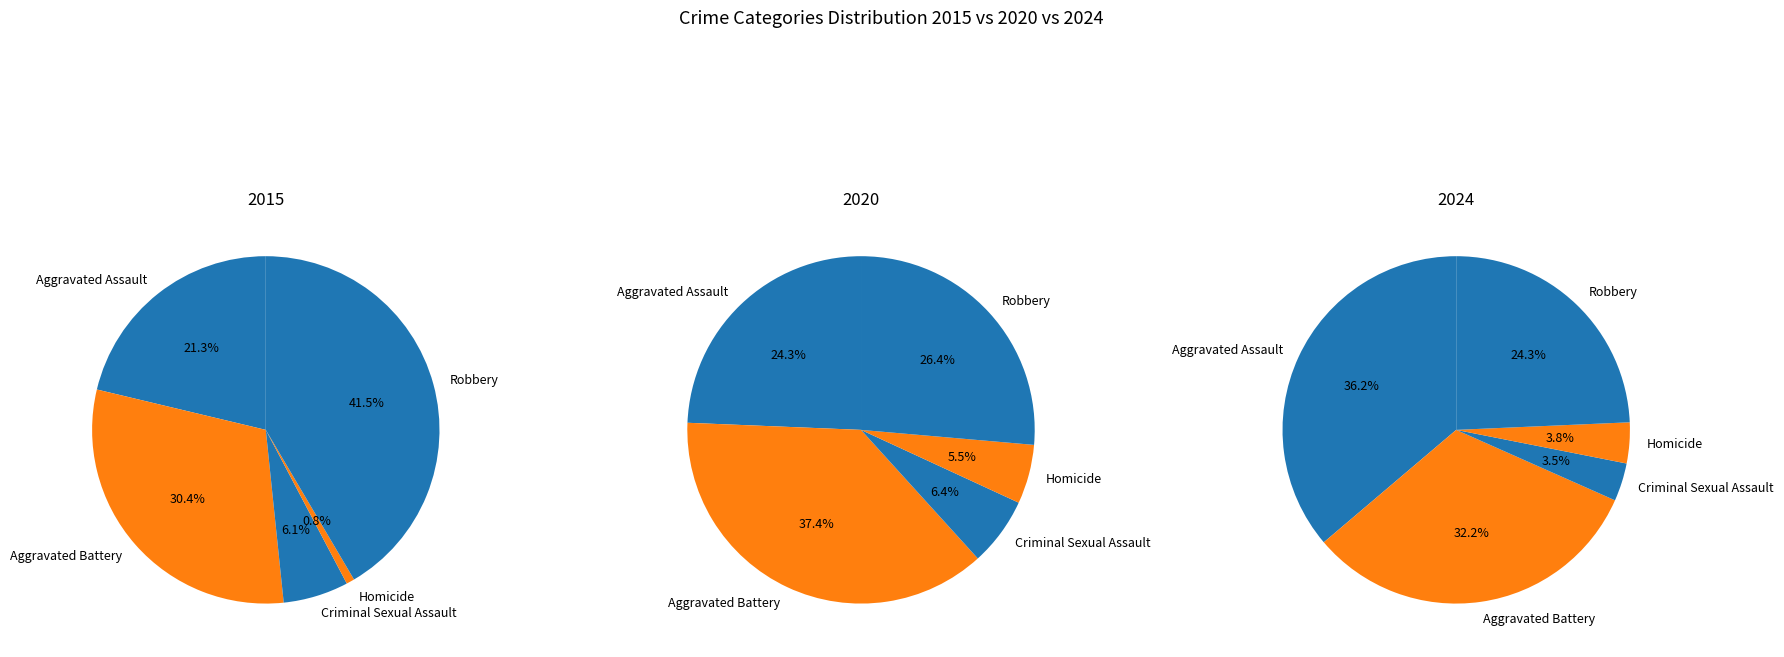

To the nearest percent, what is the difference between the Robbery and Aggravated Battery slice percentages?

11%